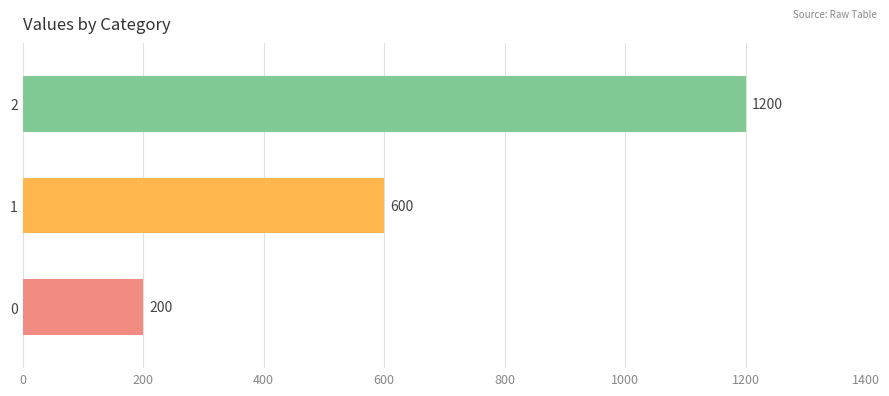

What is the average value?

667